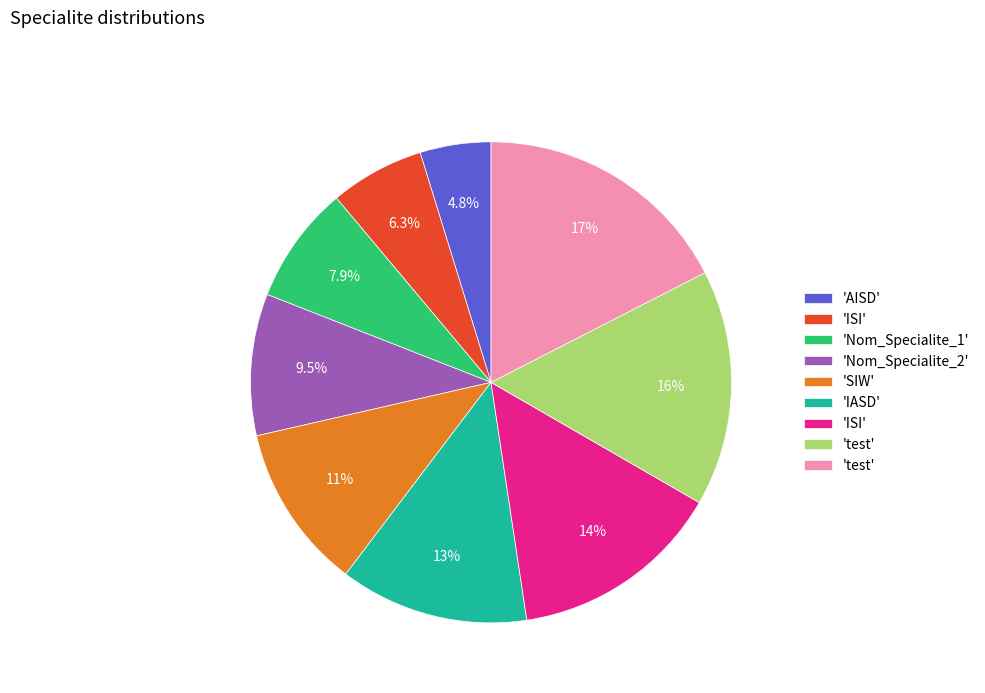

Does any single category account for the majority?

No